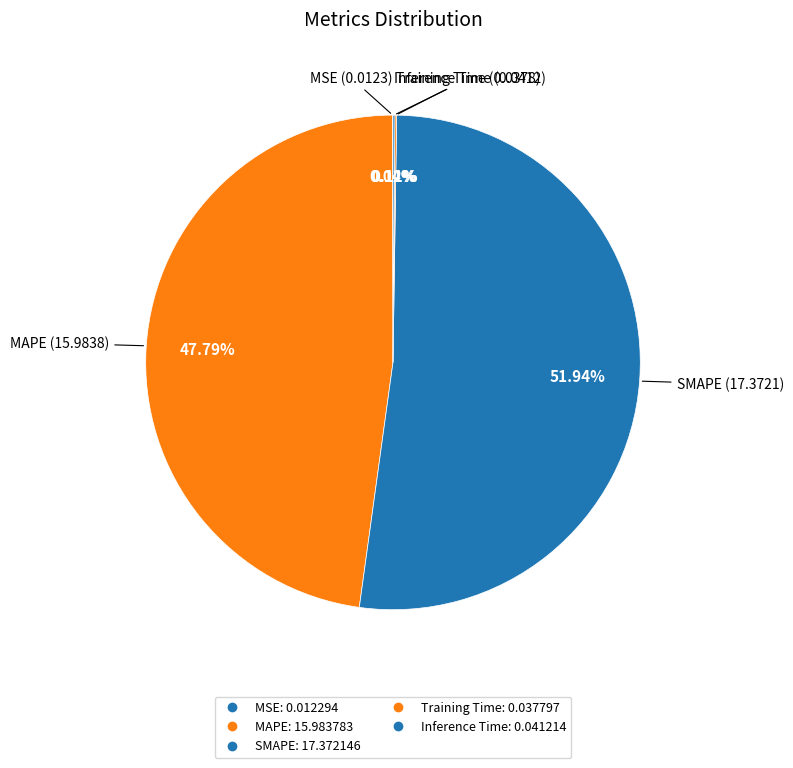

True or false: SMAPE accounts for 66% of the total.

False